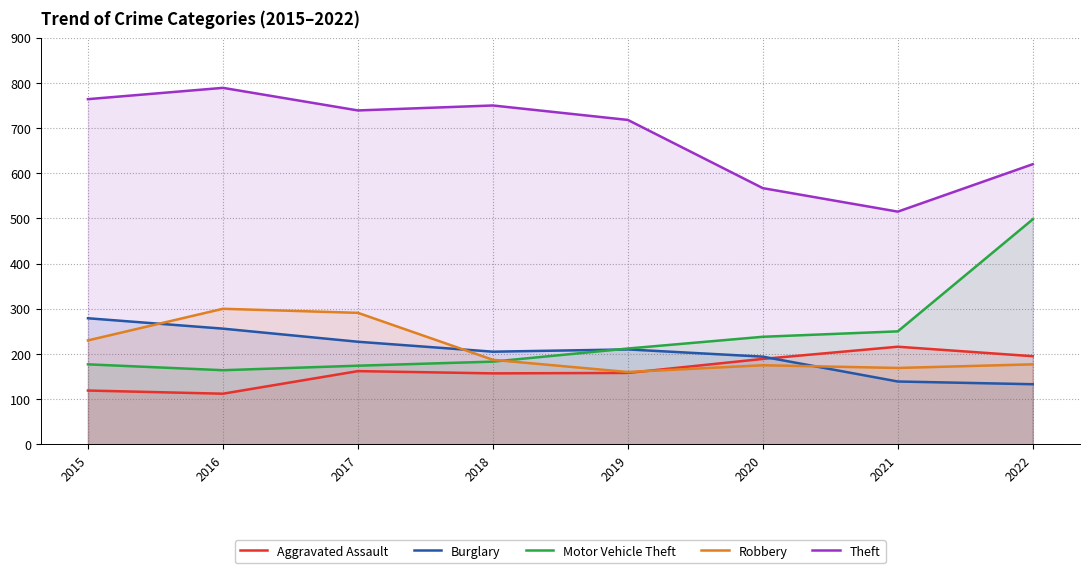

How many values in the Robbery series exceed 187?

3